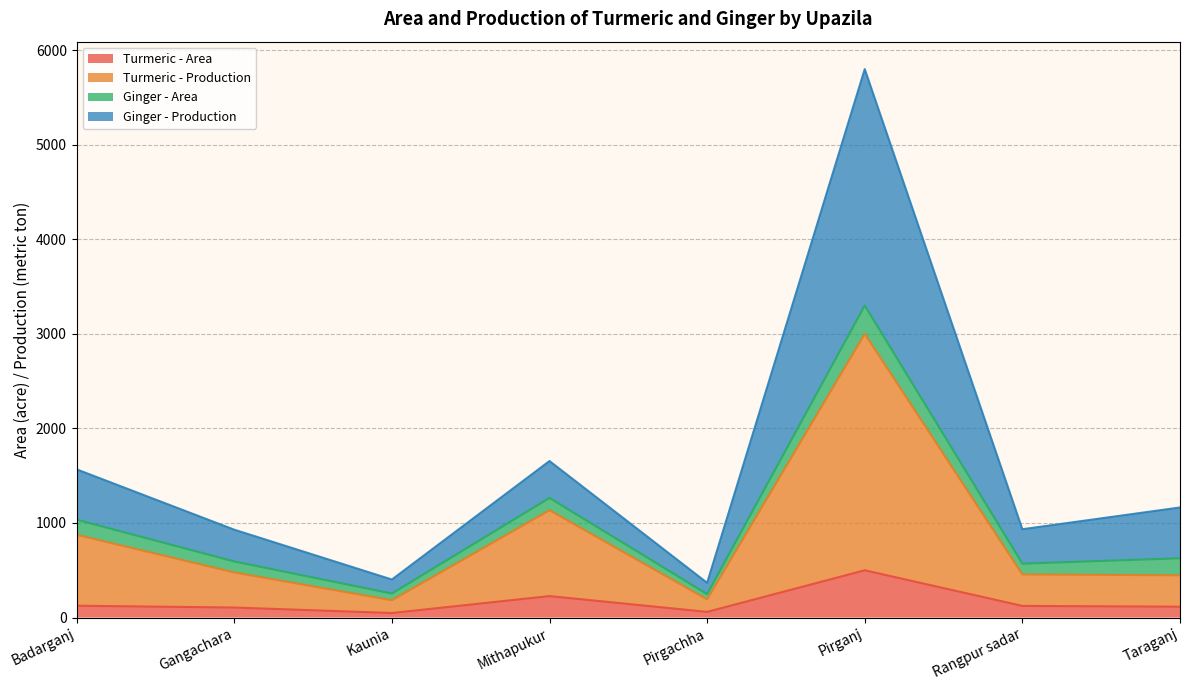

What is the maximum value for Turmeric - Area?

500